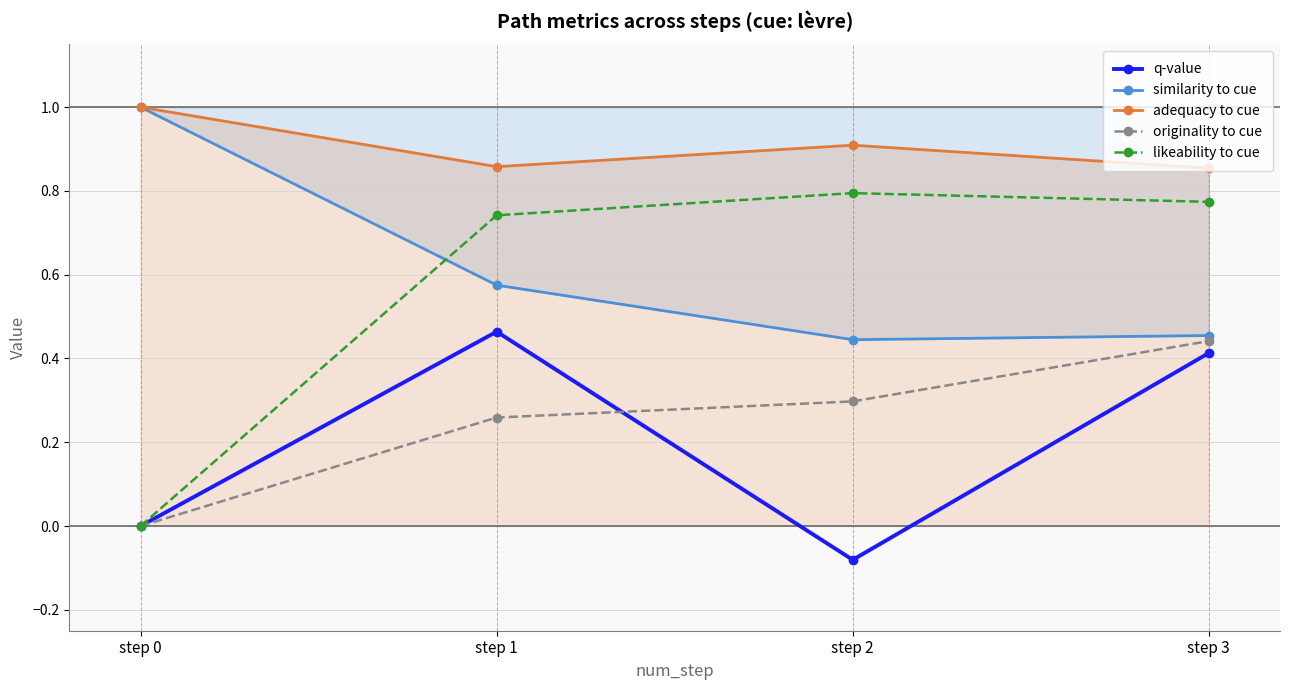

What is the difference between the maximum and minimum values in the q-value series?

0.5